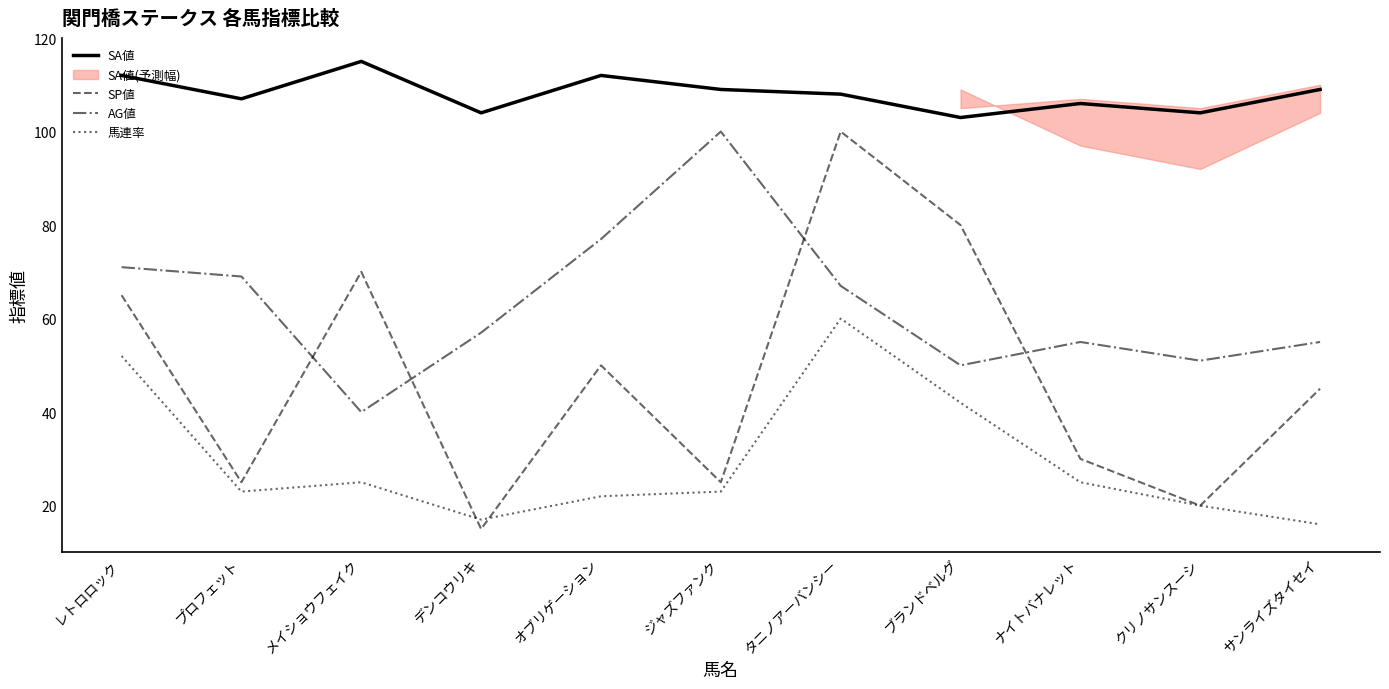

What is the value of the AG値 point at the 9th from the left?

55